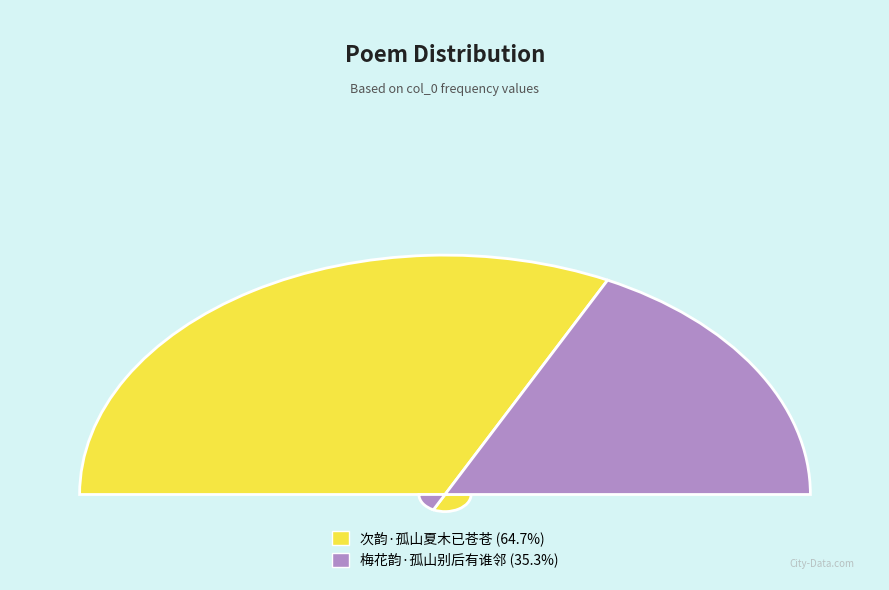

Approximately how many times larger is the value at 梅花韵·孤山别后有谁邻 compared to 次韵·孤山夏木已苍苍?

0.5